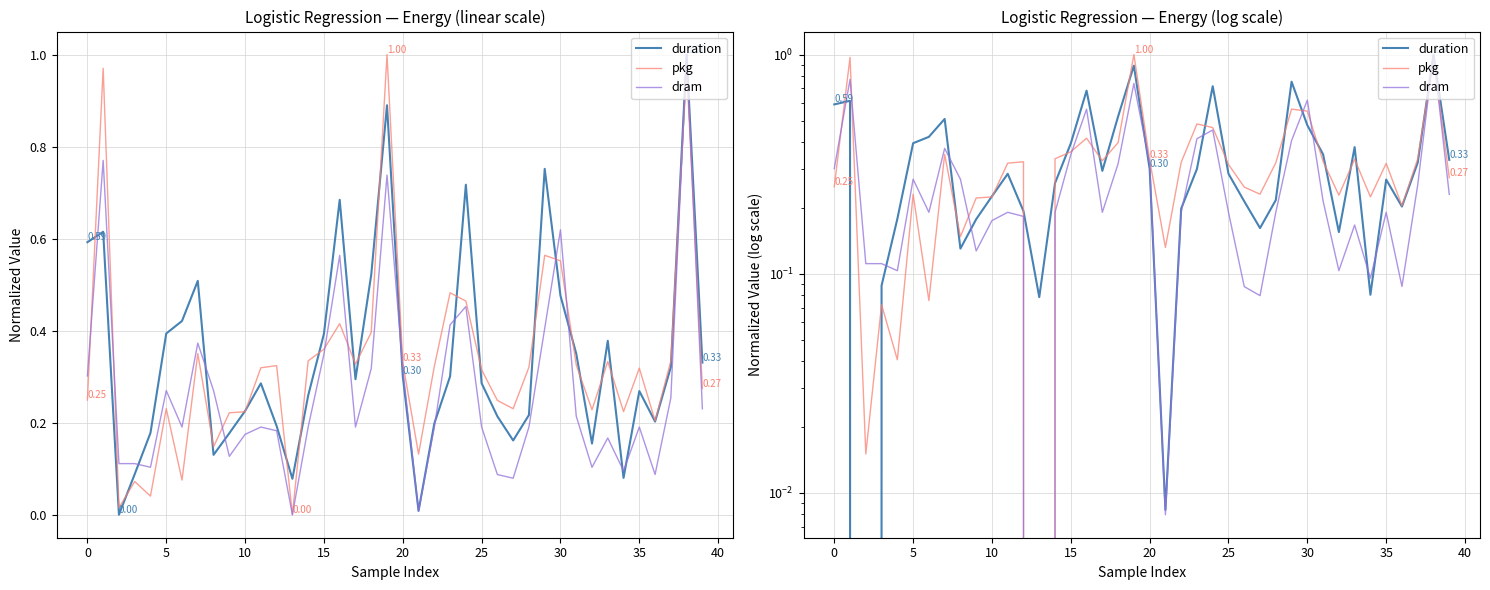

True or false: pkg has a value of 0.1 at 0.

False